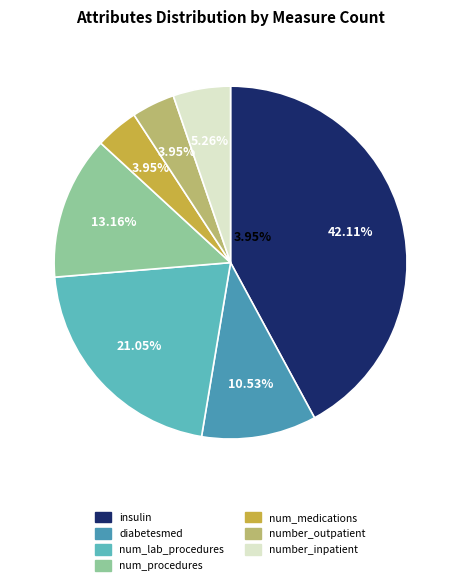

Does diabetesmed represent more than half of the total?

No